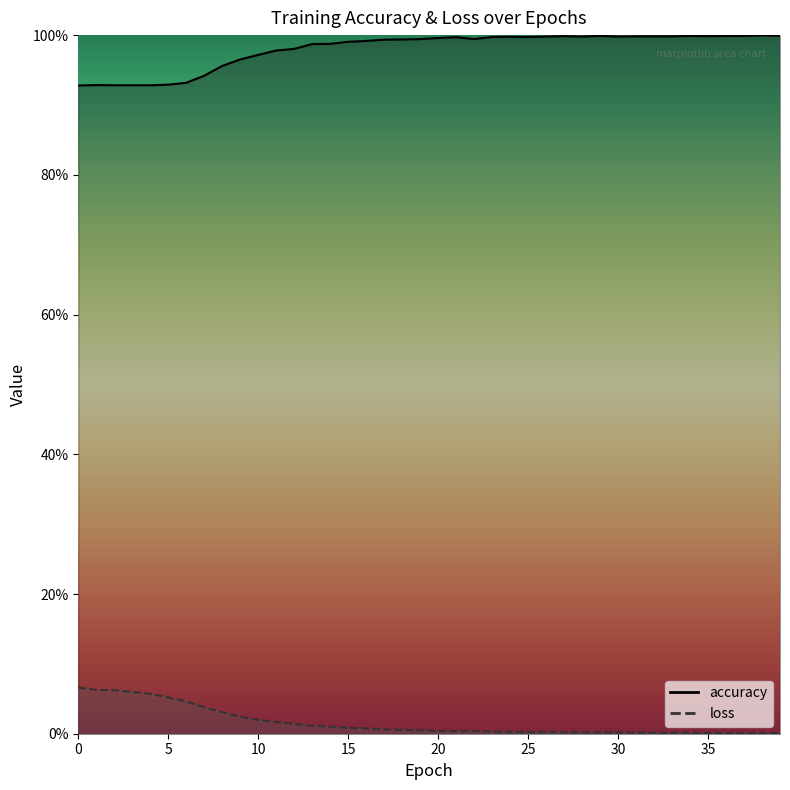

Is this an area chart (filled region under the line)?

No